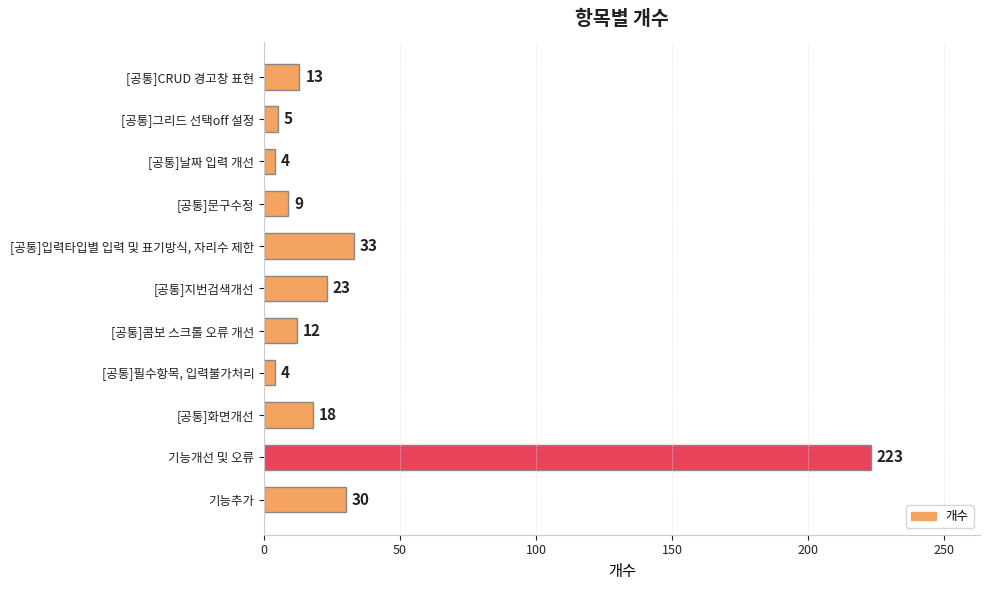

The chart shows a value of 30 at 기능추가. True or false?

True